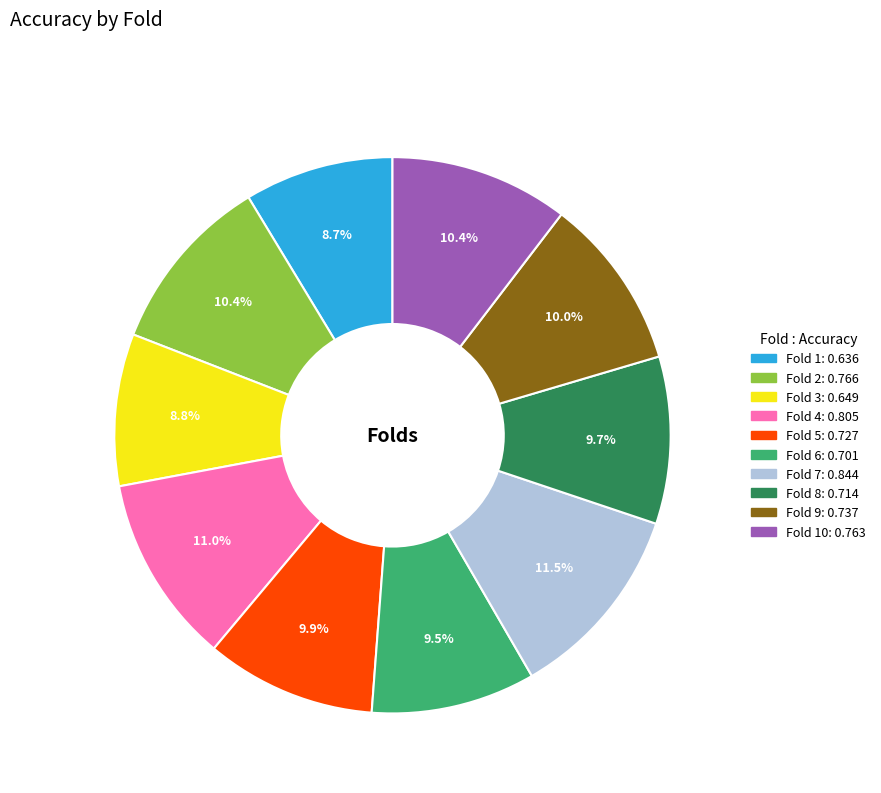

Is there a majority slice in this chart?

No